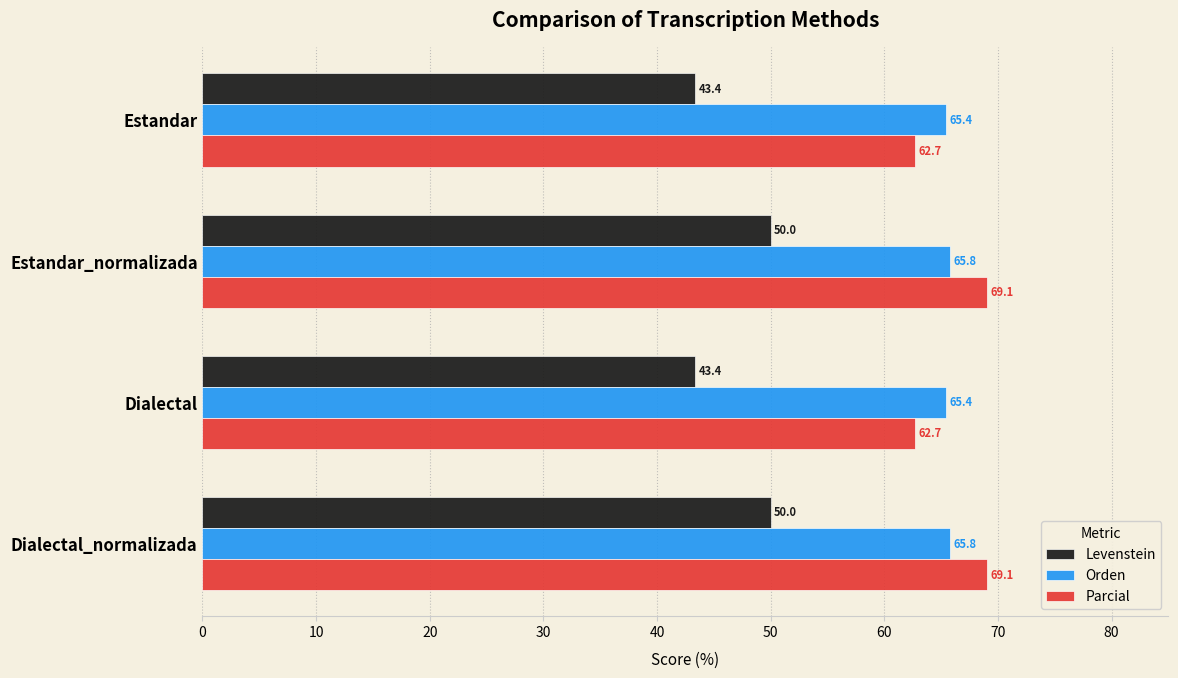

Count the Orden values in the range 65 to 66.

4